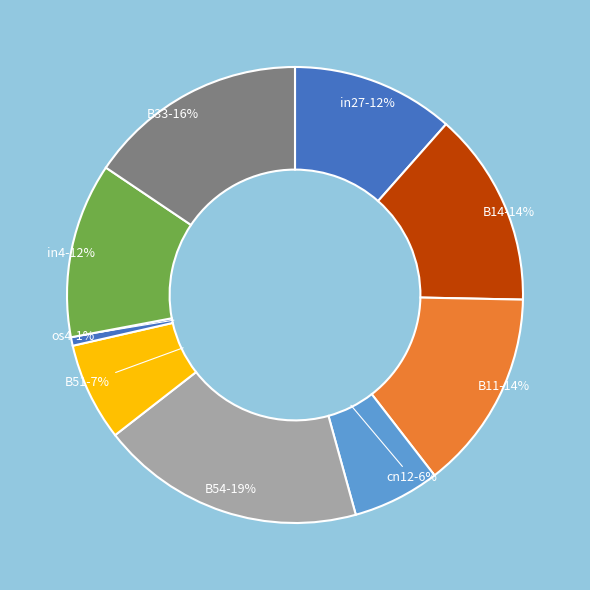

Which has a higher value, in4 or B51?

in4